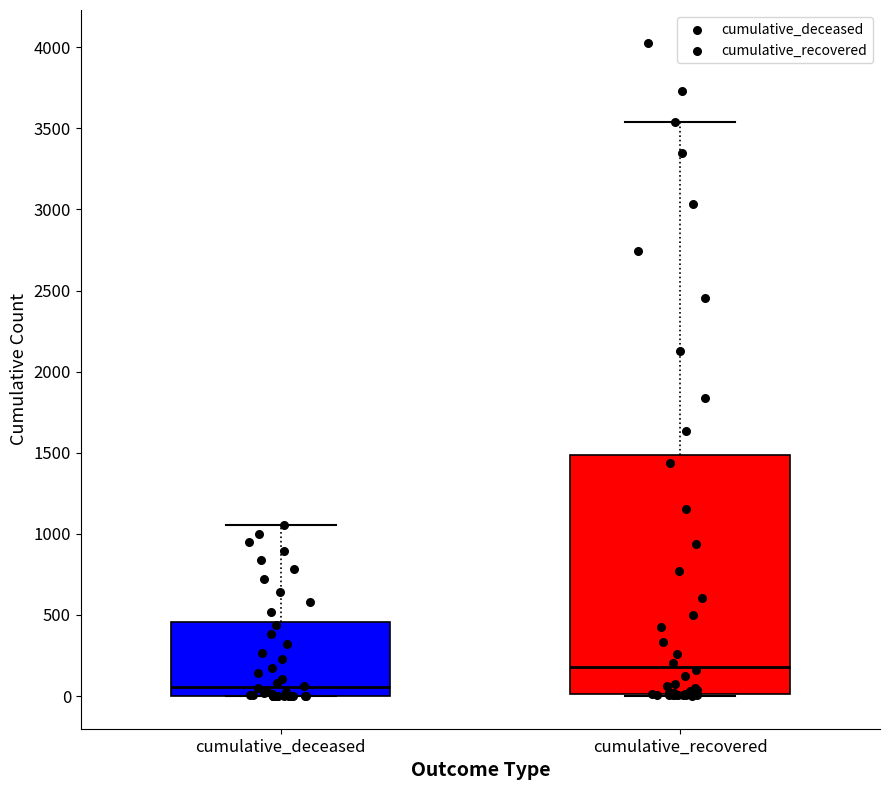

Comparing the boxes themselves (not the whiskers), which one is the tallest?

cumulative_recovered